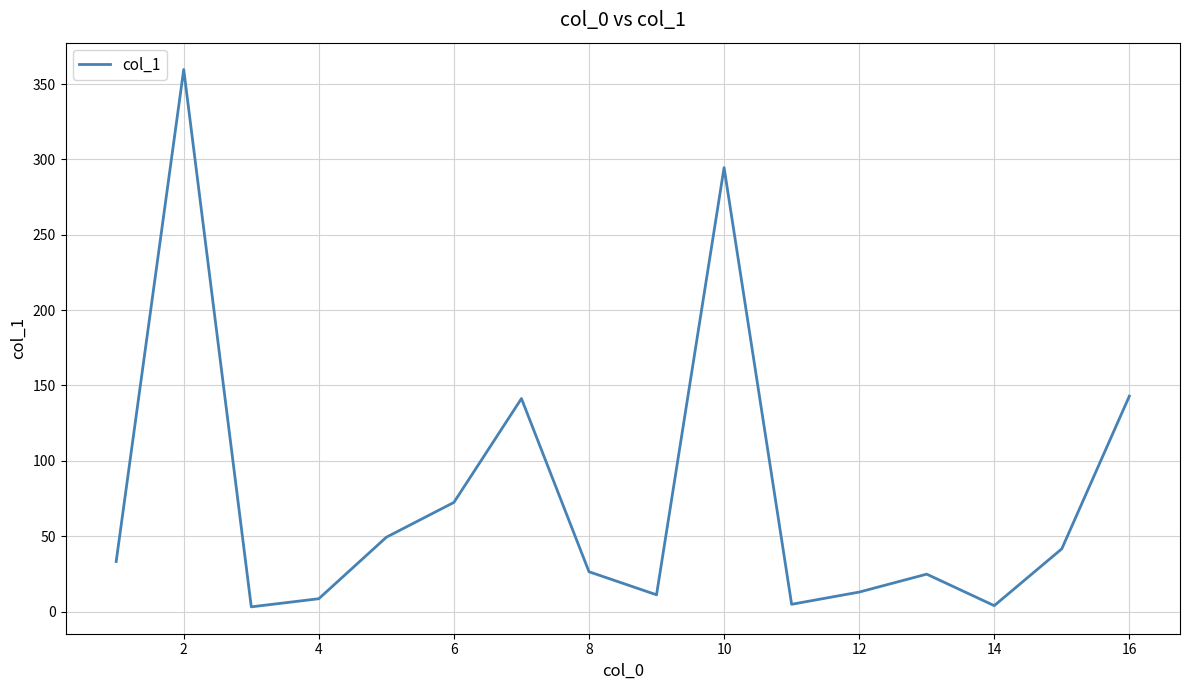

How many interior local valleys (lower than both neighbors) does the data have?

4